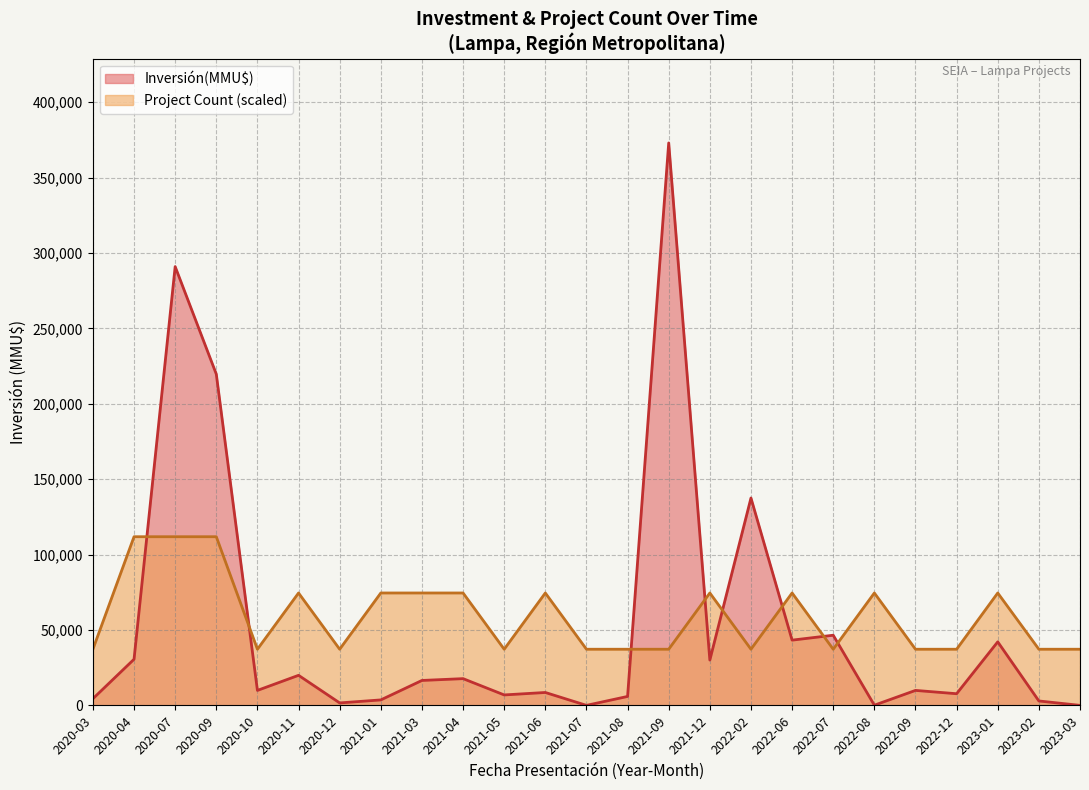

Does the chart have visible grid lines?

Yes